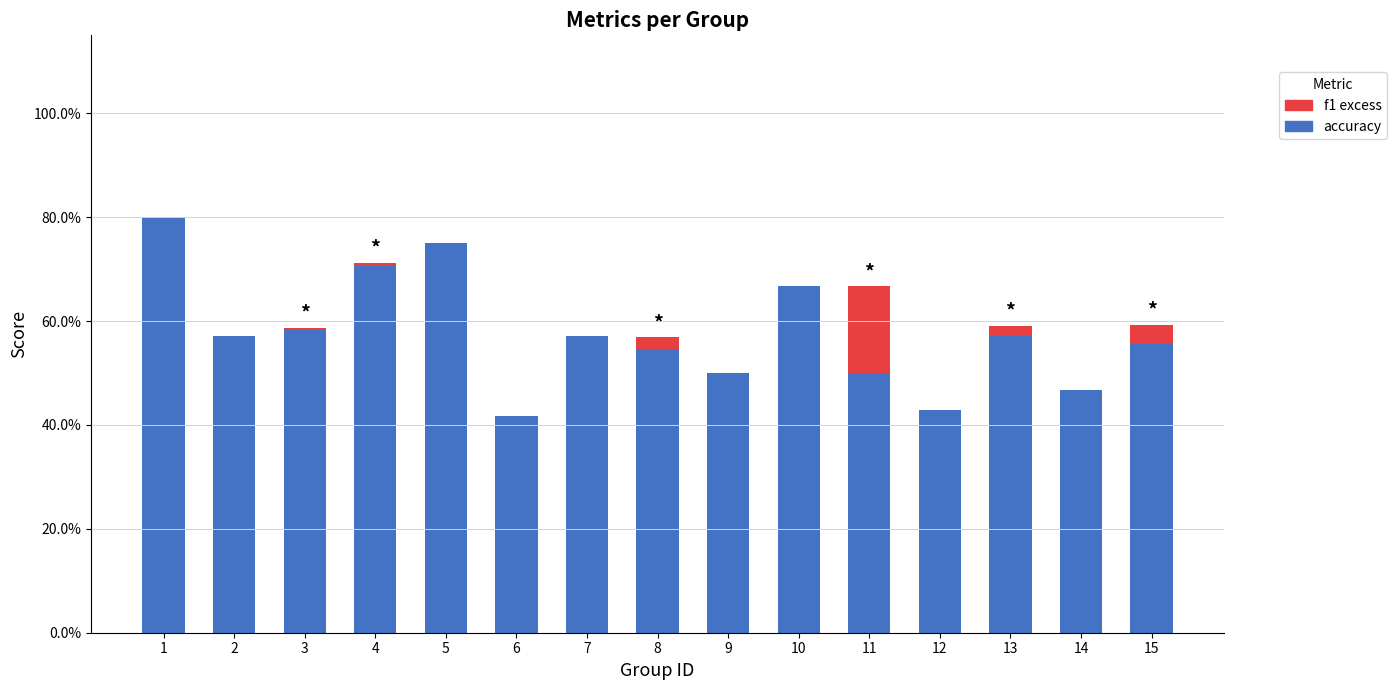

What is the value of the accuracy bar at the 4th from the left?

0.7